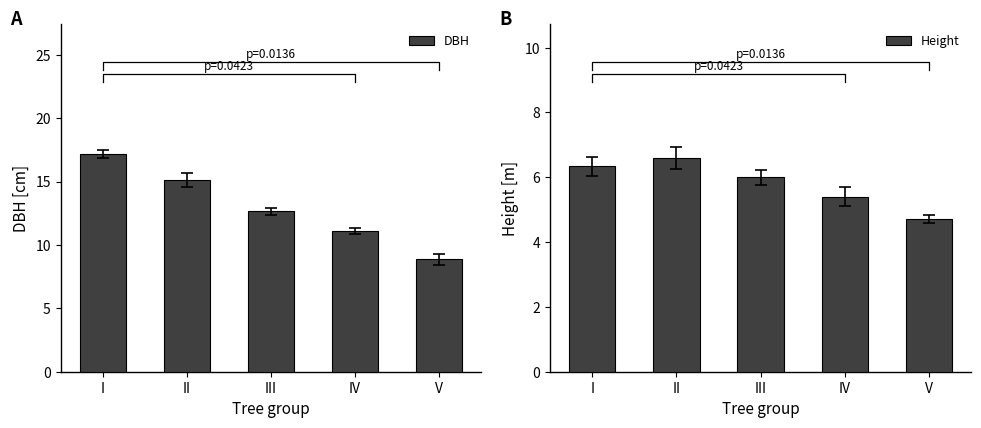

True or false: Height has a value of 5.4 at IV.

True